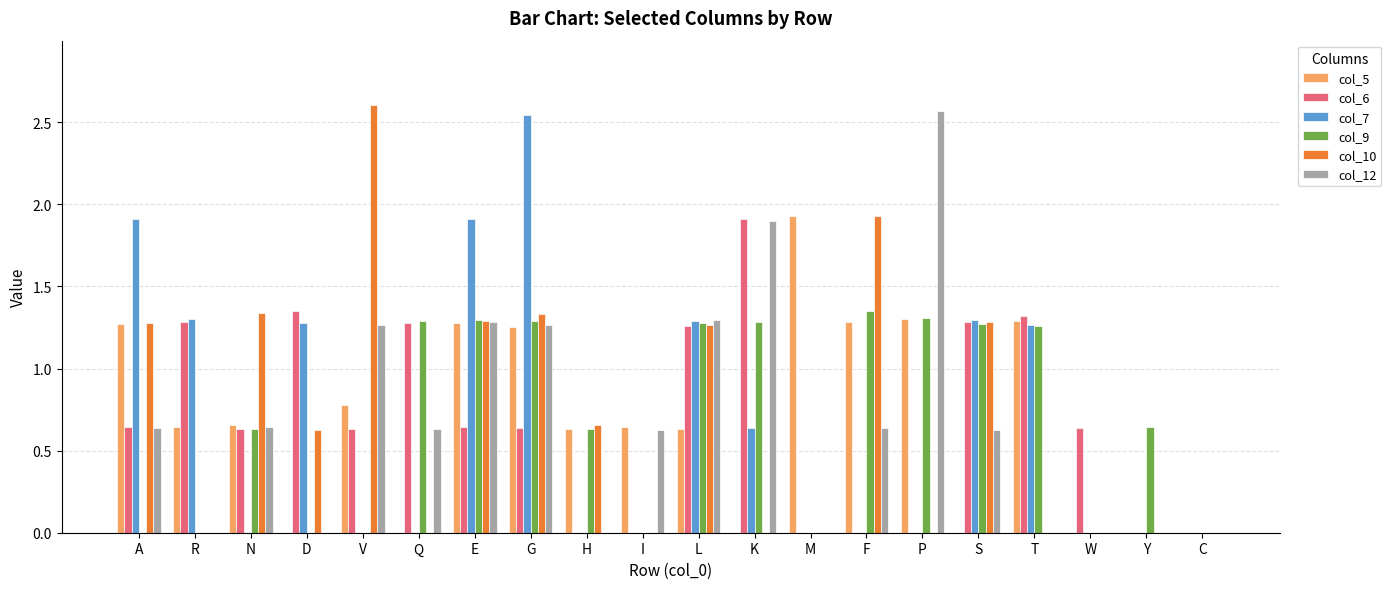

At which label does col_6 reach its peak?

K